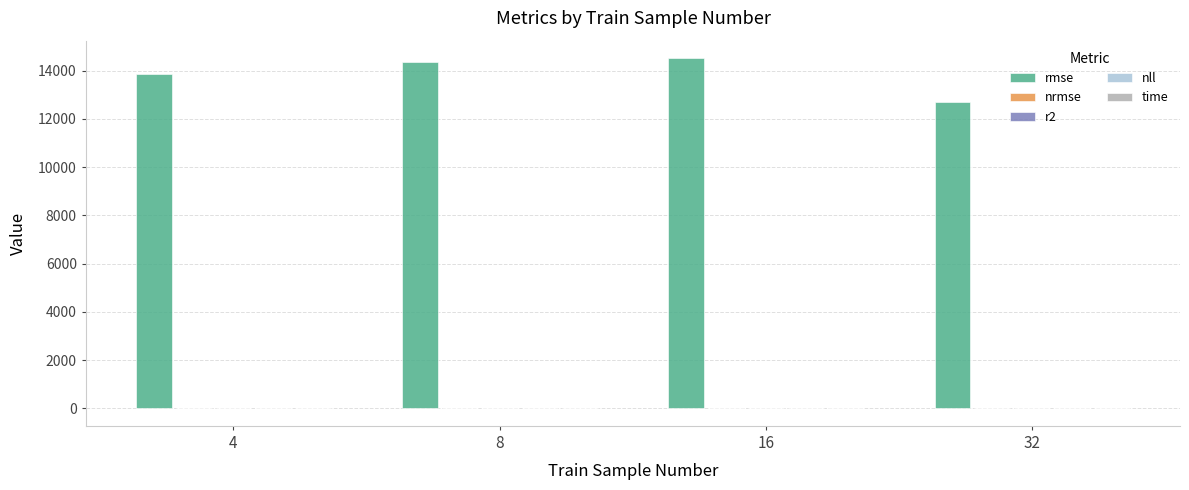

Which series has the largest total across all categories?

rmse